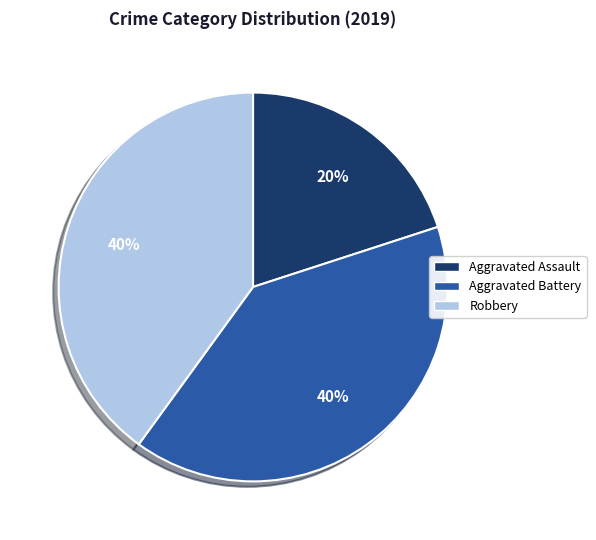

To the nearest percent, what portion does Aggravated Assault represent?

20%